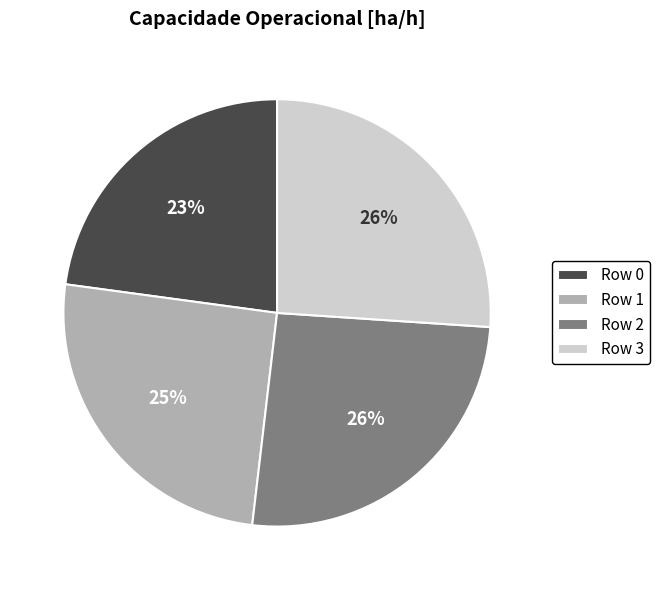

What is the ratio of the value at Row 0 to the value at Row 2?

0.9